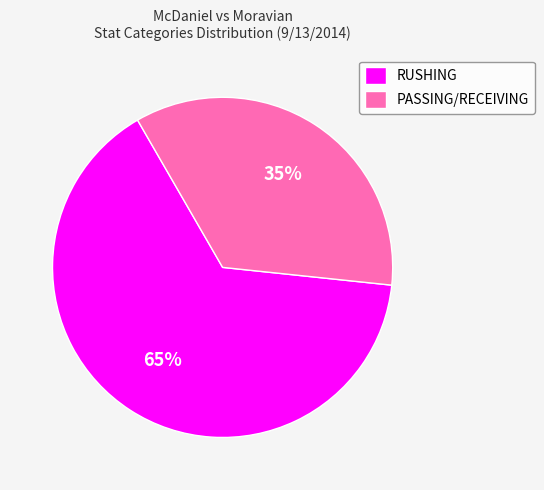

How many segments does this pie chart have?

2